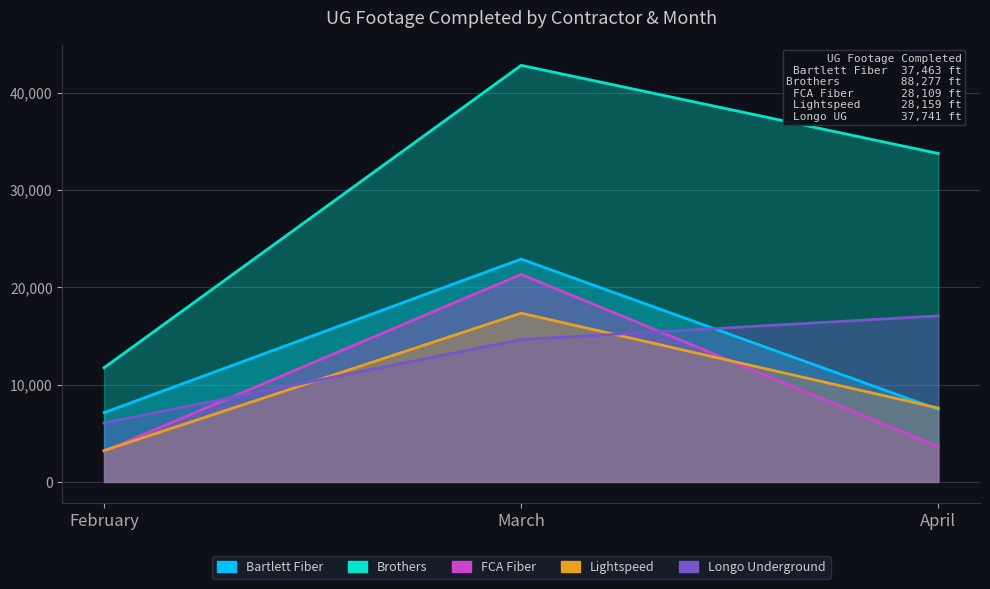

Reading right to left, transcribe all the data shown in this chart.

Bartlett Fiber: April=7447	March=22896	February=7120
Brothers: April=33743	March=42799	February=11735
FCA Fiber: April=3629	March=21322	February=3158
Lightspeed: April=7593	March=17340	February=3226
Longo Underground: April=17060	March=14625	February=6056